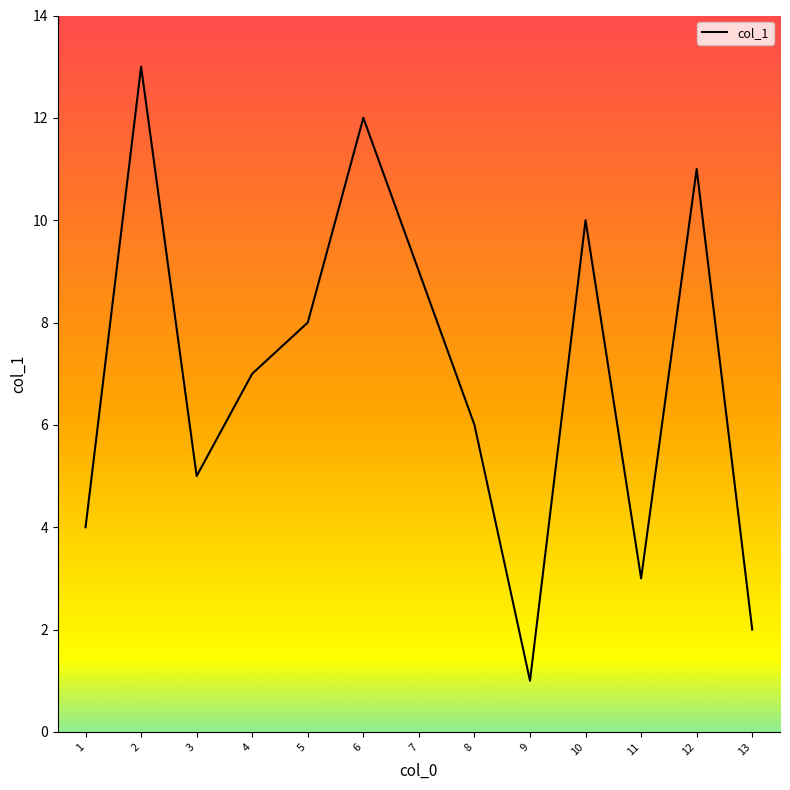

What is the ratio of the value at 11 to the value at 3?

0.6